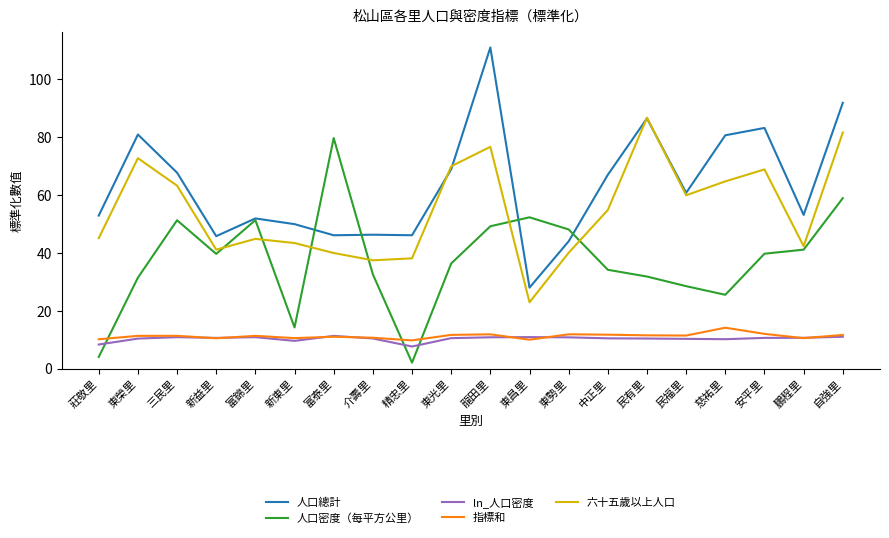

Is the value of 六十五歲以上人口 at 東榮里 greater than the value of 指標和 at 中正里?

Yes